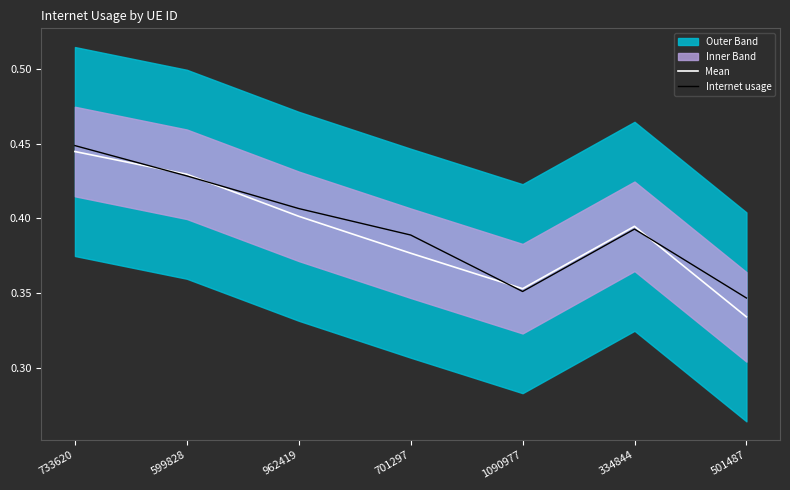

What position from the left is 334844?

6